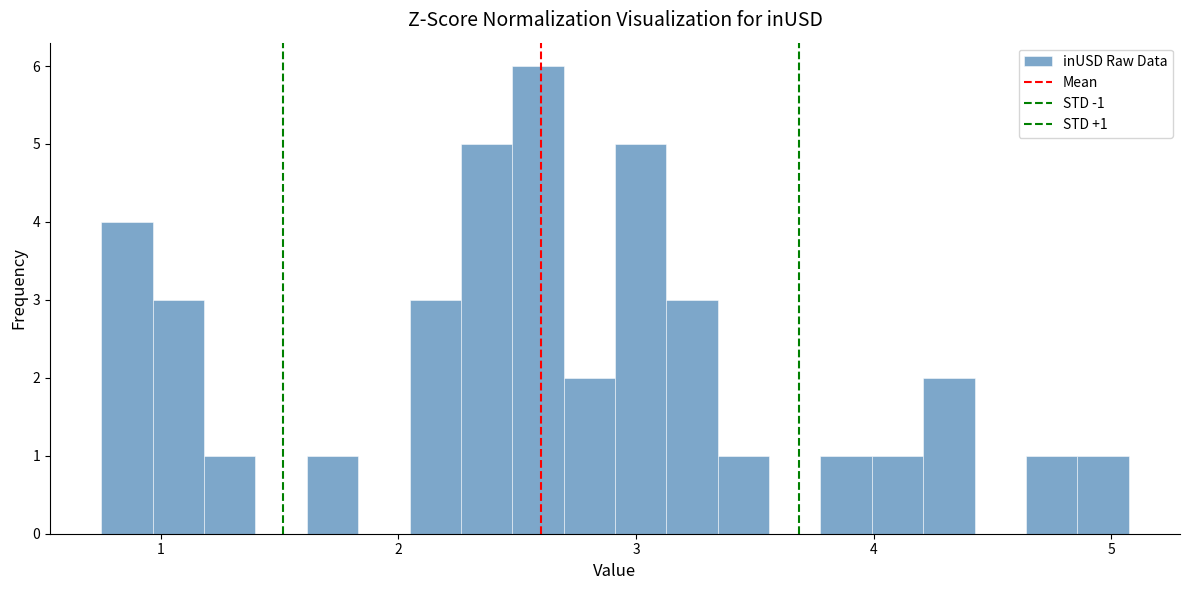

Around what value on the x-axis is the tallest bar? Give the approximate position of its centre, as read against the axis.

2.6